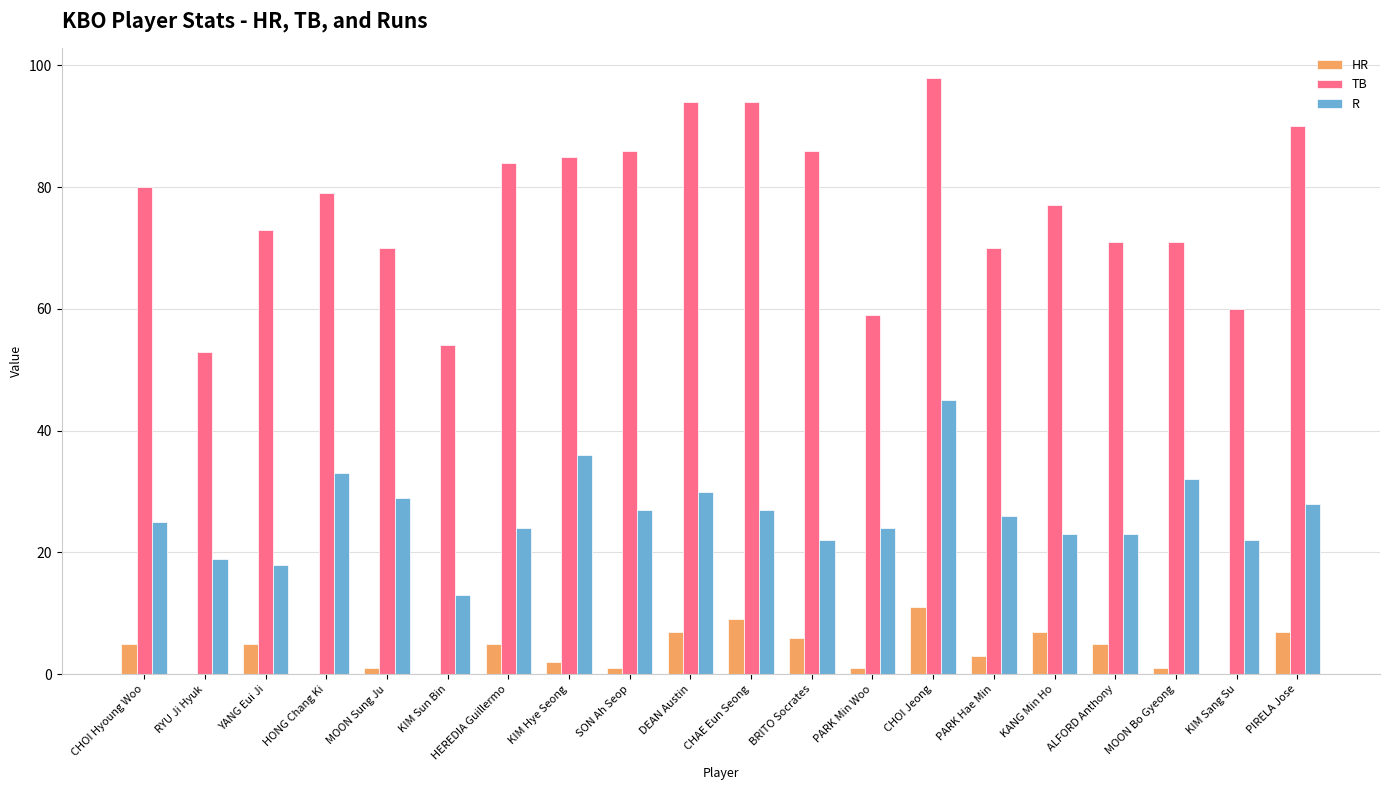

At which category is the sum across all series the highest?

CHOI Jeong